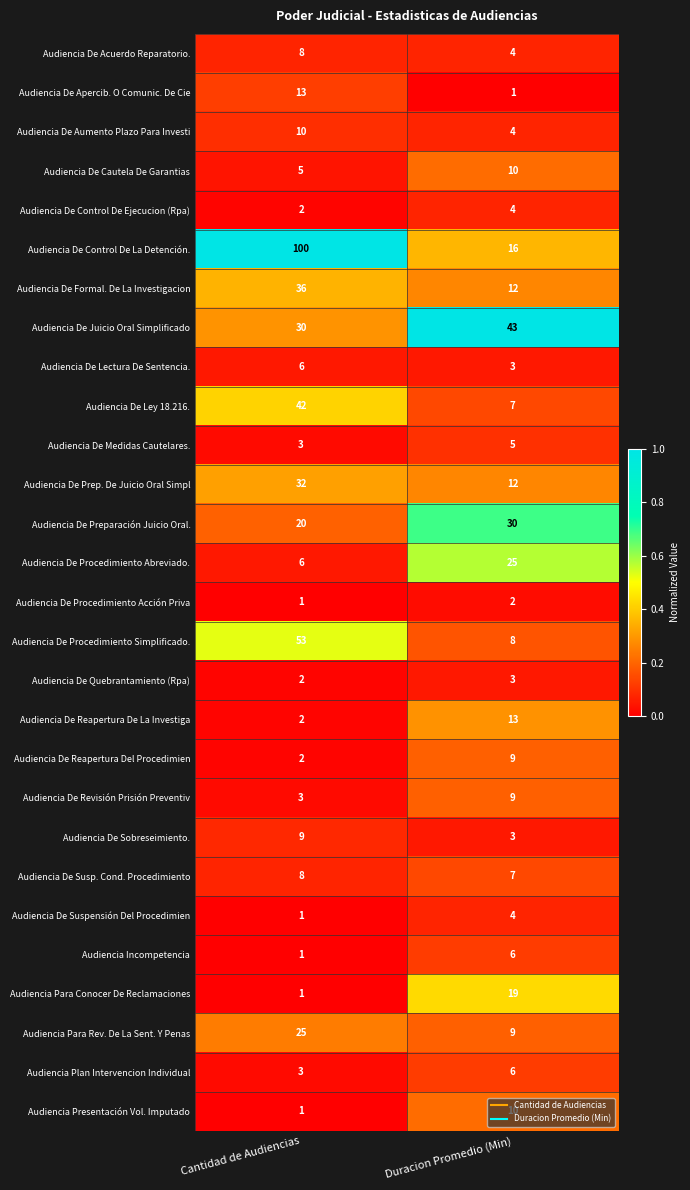

Between Cantidad de Audiencias and Duracion Promedio (Min), which series saw the biggest shift?

Audiencia De Control De La Detención.